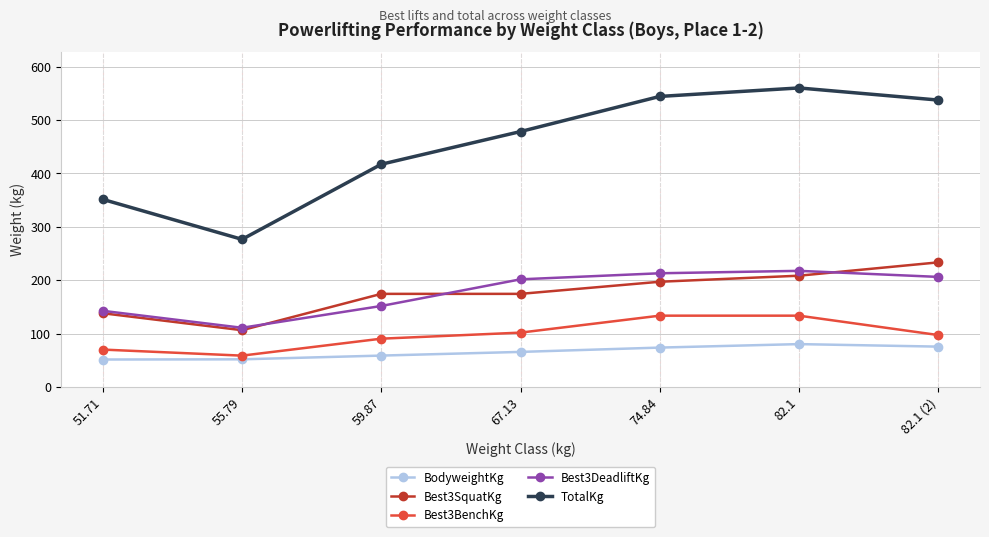

What is the sum of all Best3DeadliftKg values?

1245.1